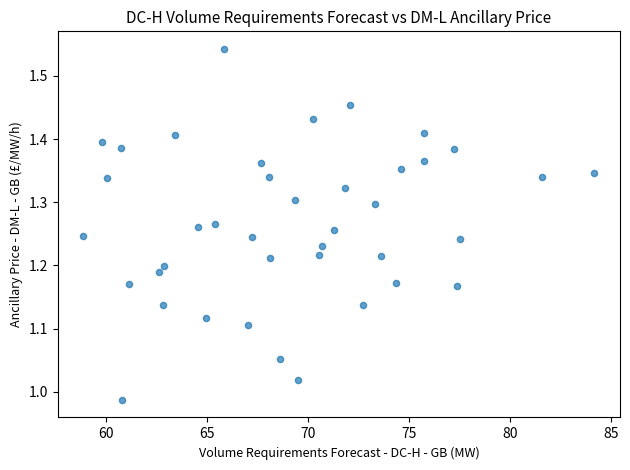

What is the range of X values (max minus min)?

25.3